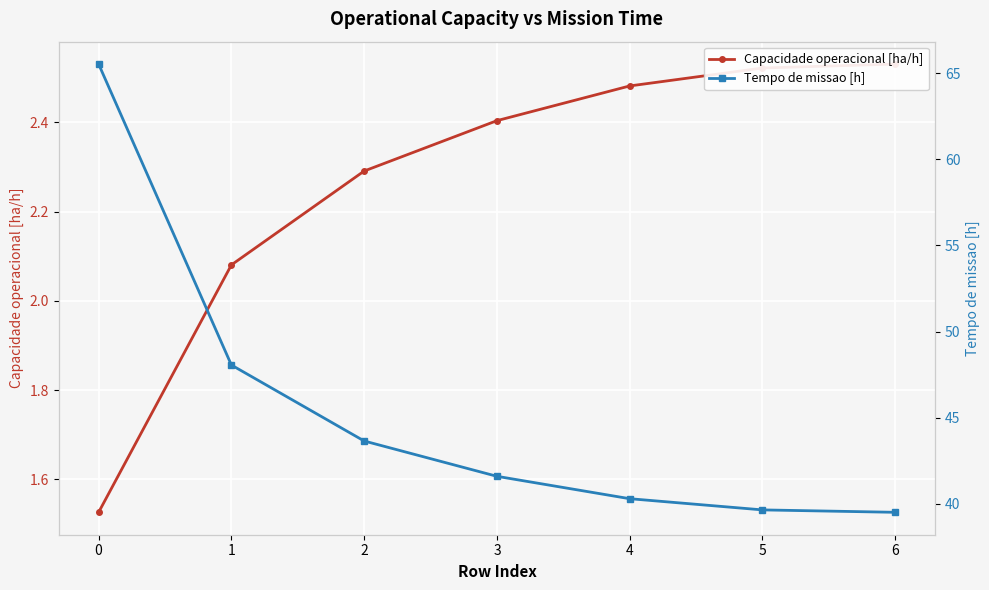

True or false: Tempo de missao [h] and Capacidade operacional [ha/h] intersect in this chart.

False